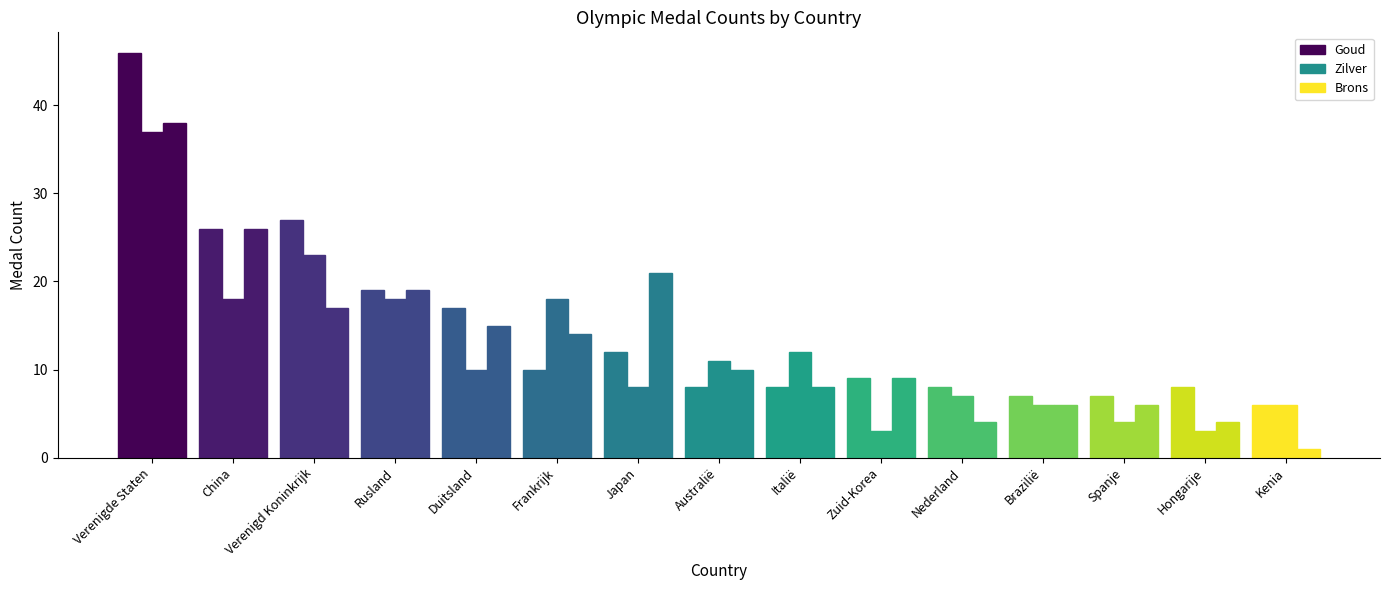

Is it true that Goud equals 8 at Australië?

True